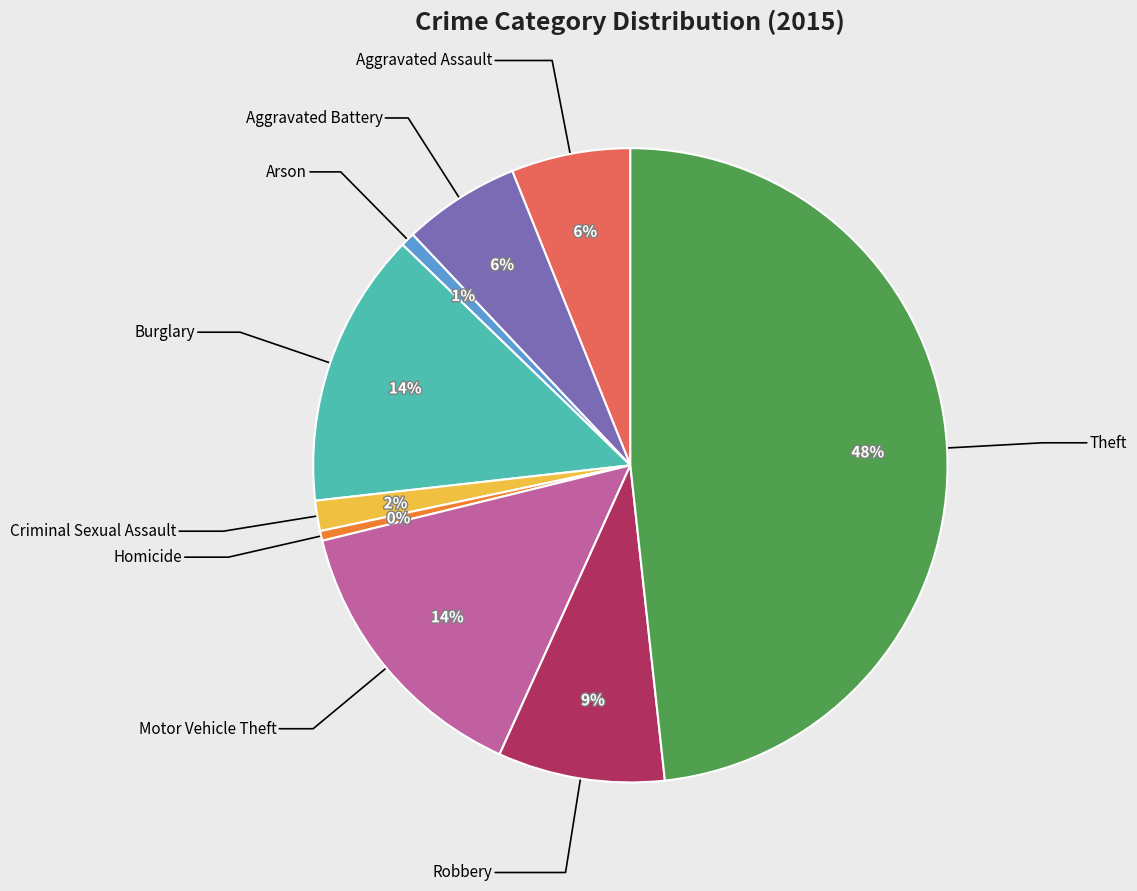

Is there a majority slice in this chart?

No